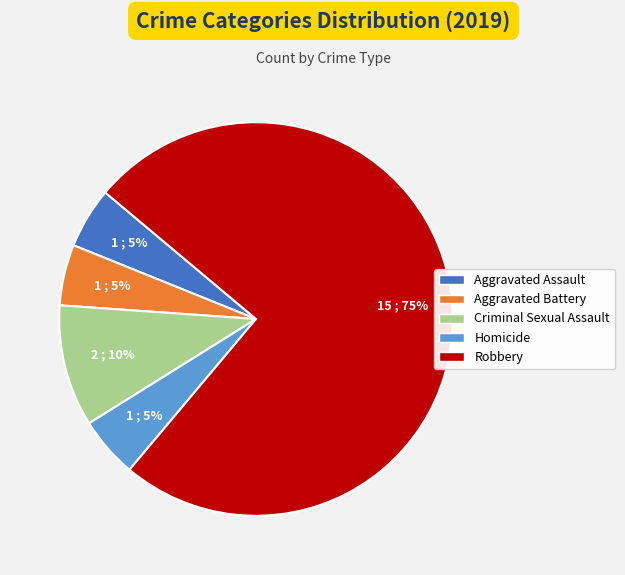

What is the majority slice?

Robbery